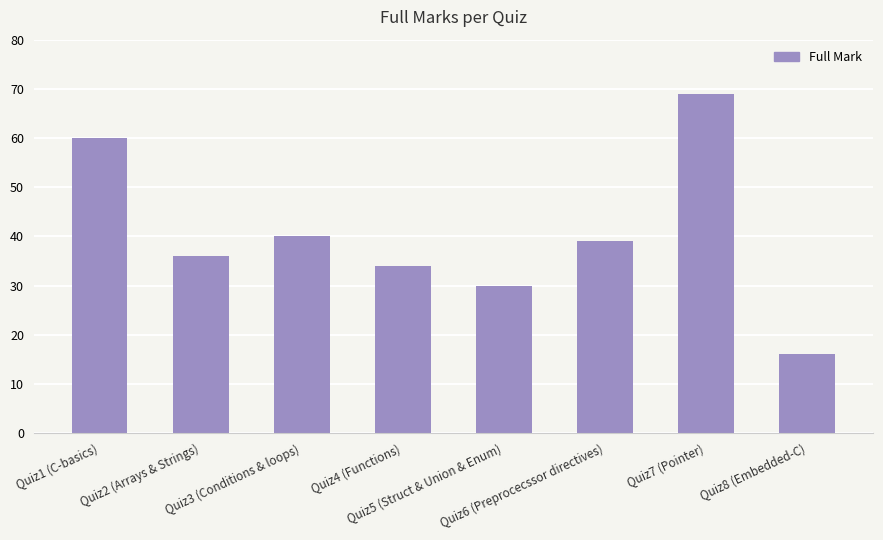

The chart shows a value of 16 at Quiz8 (Embedded-C). True or false?

True